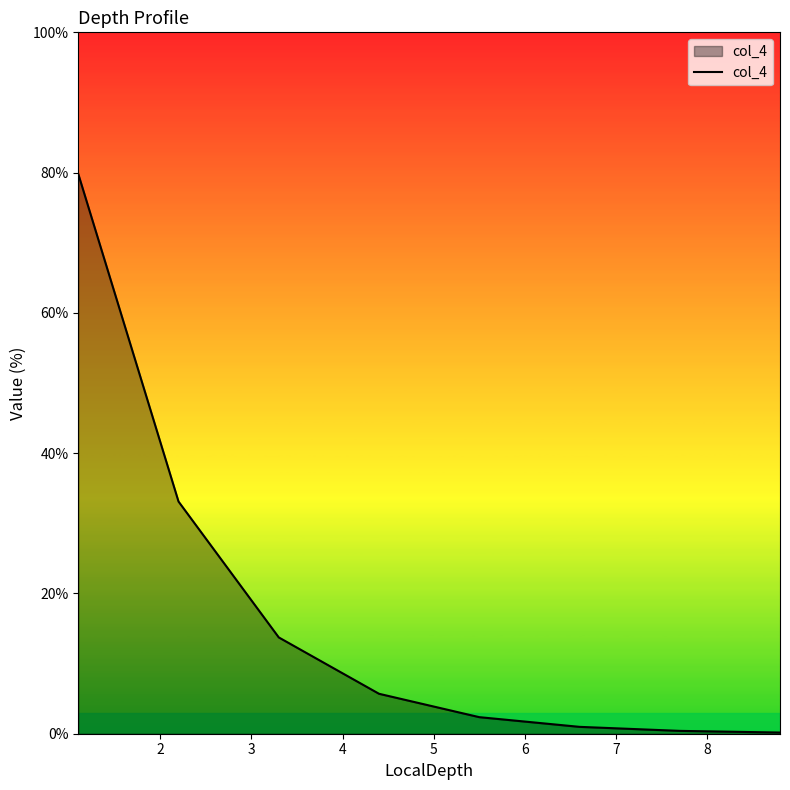

What is the maximum value shown in the chart?

79.8